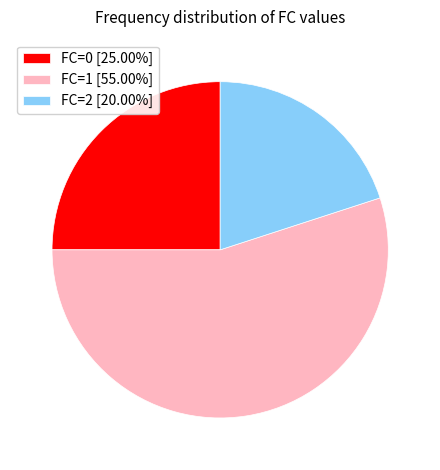

Does FC=2 [20.00%] represent more than half of the total?

No